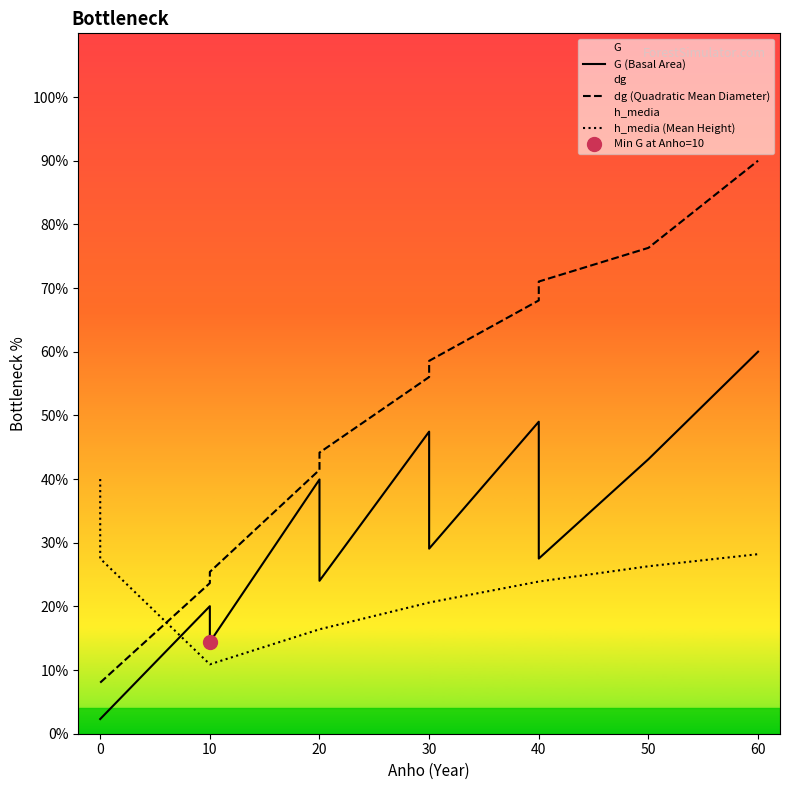

How many series are shown in this chart?

3